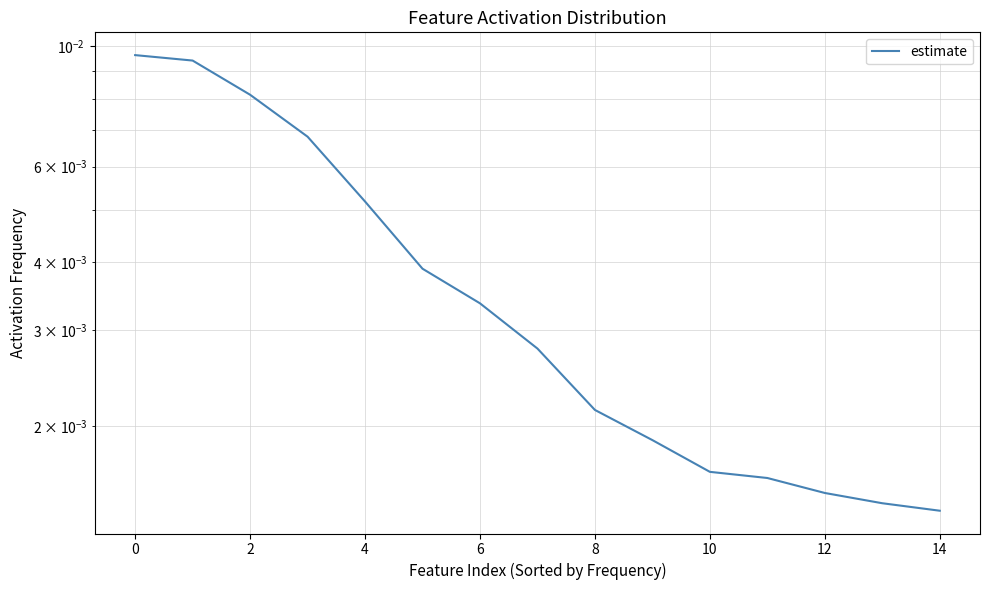

The value at 8 is 0.0. True or false?

True